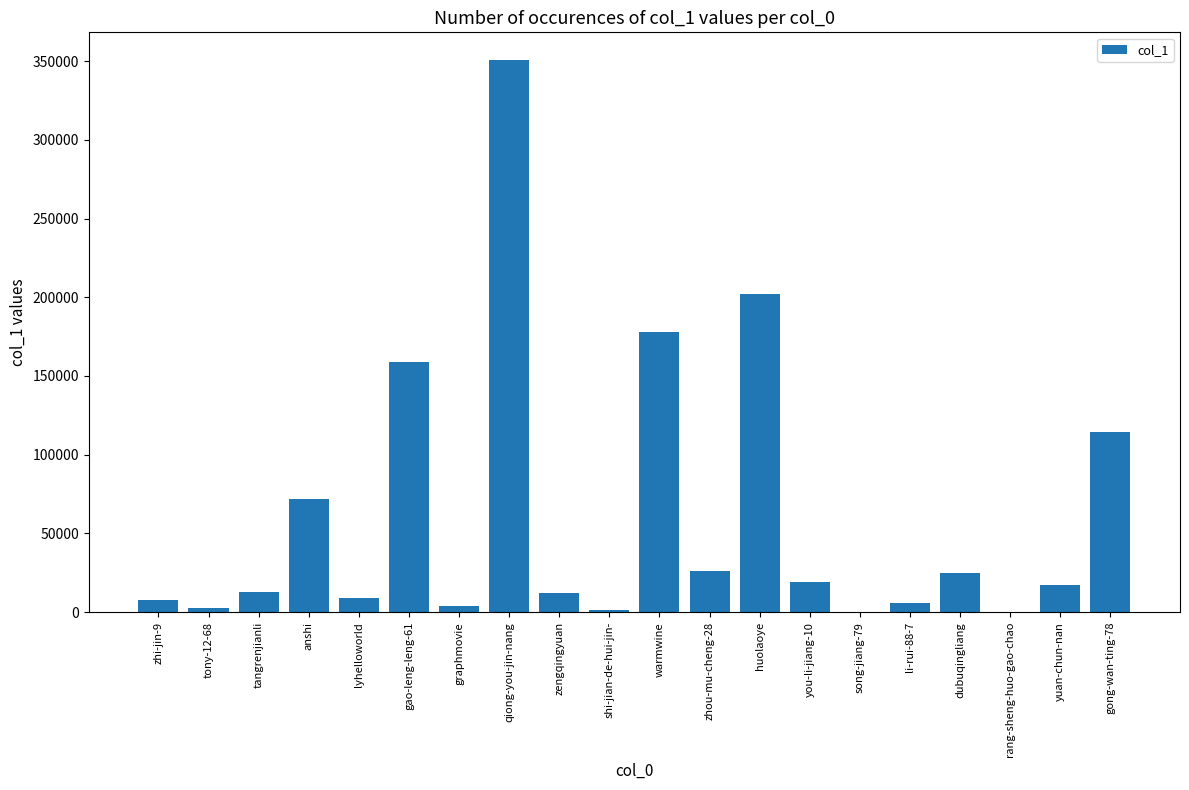

What is the maximum value shown in the chart?

350689